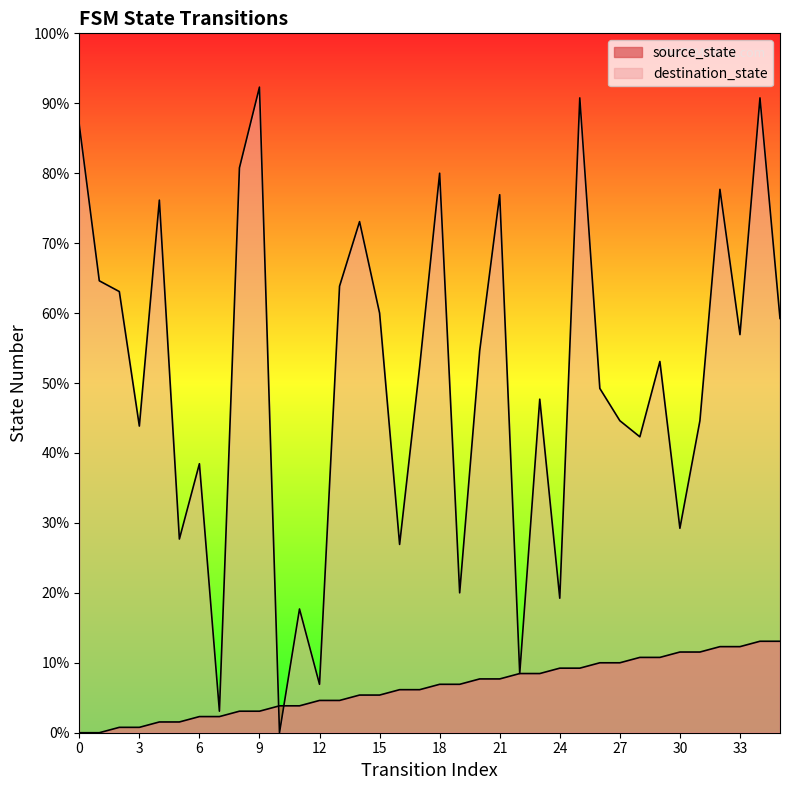

What is the total value across all series at 31?

73